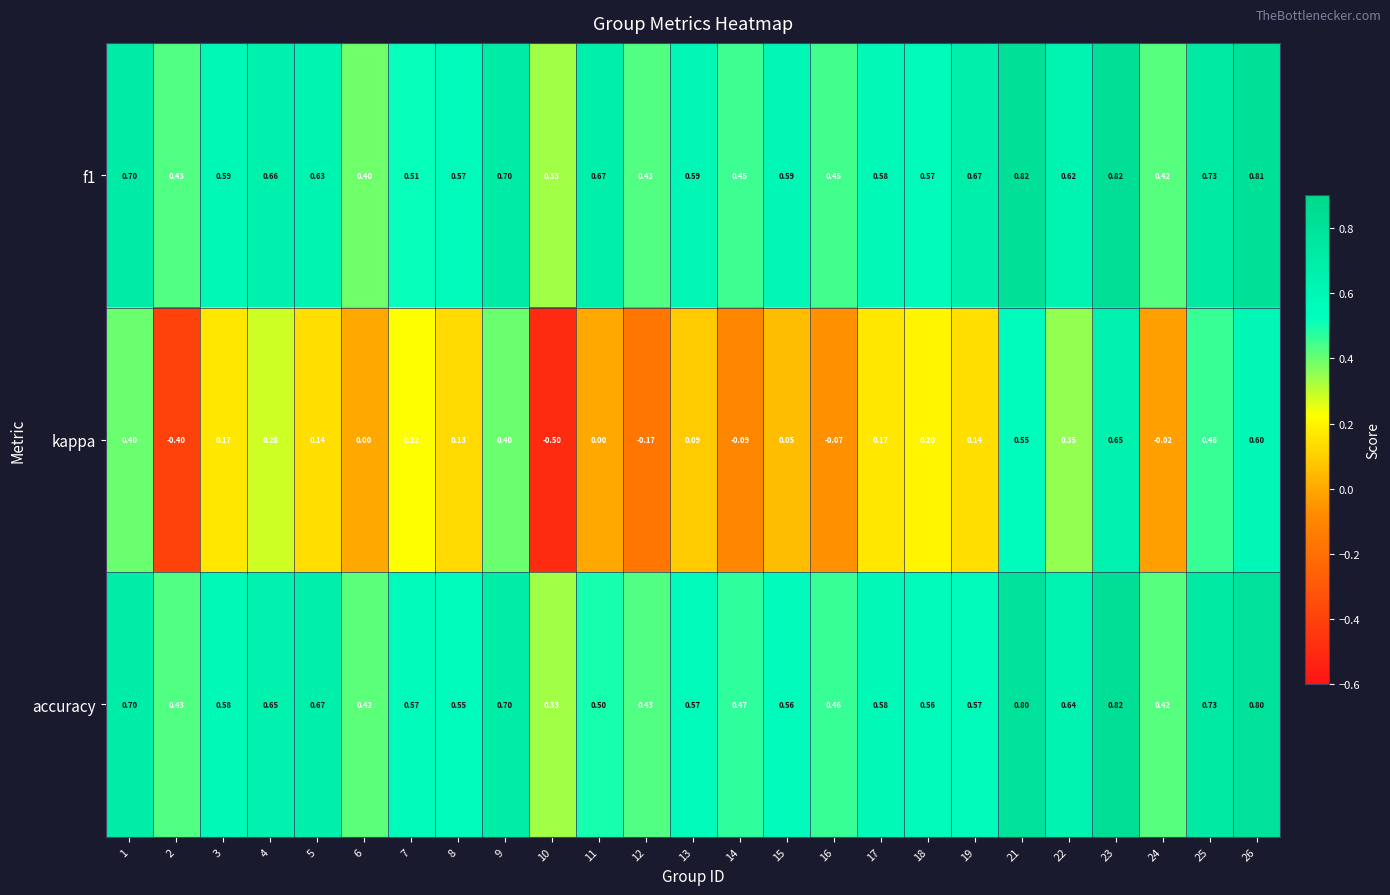

Between 4 and 11, which series saw the biggest shift?

kappa